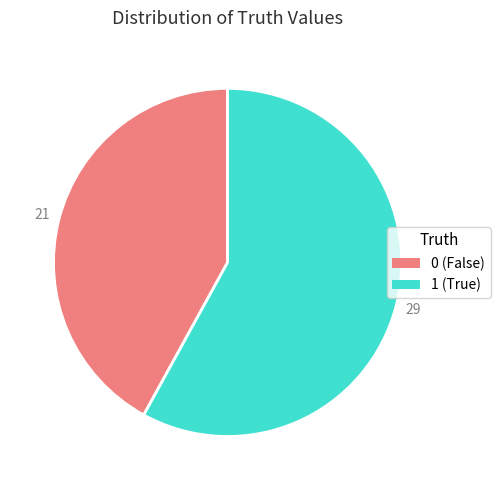

Is it true that 0 is 48% of the pie?

False